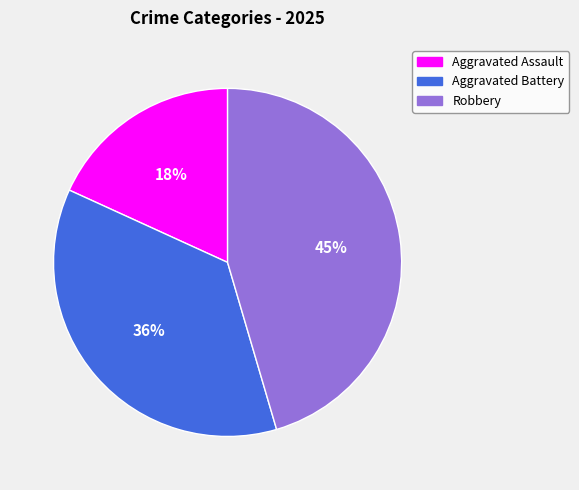

Does any single category account for the majority?

No